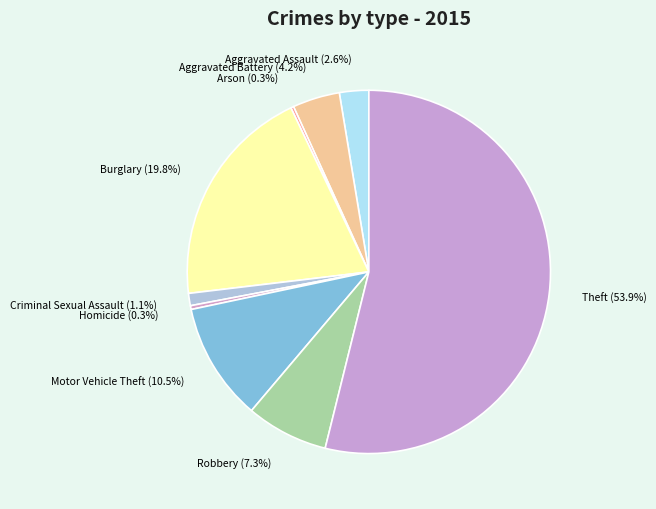

What is the largest slice in the pie chart?

Theft